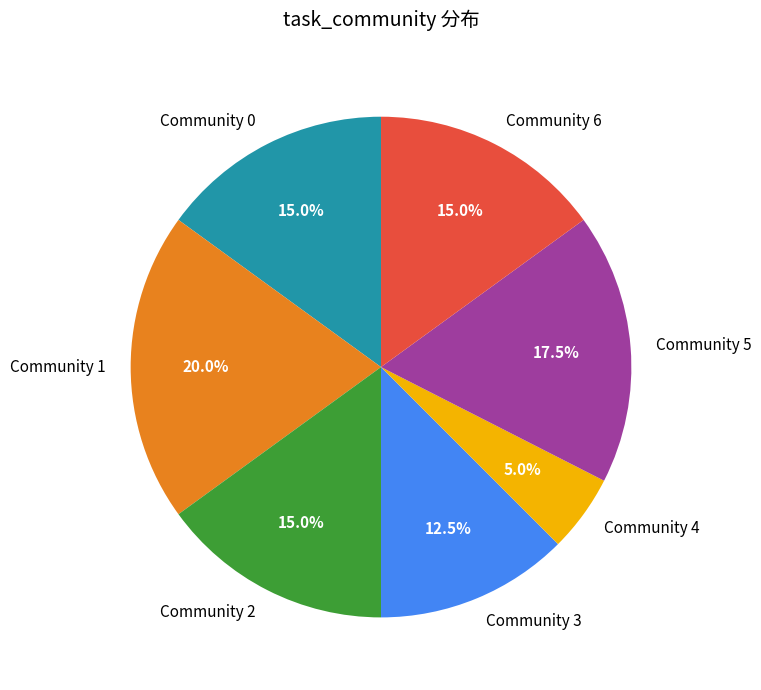

Combined, what portion of the pie is Community 2 and Community 3?

27.5%